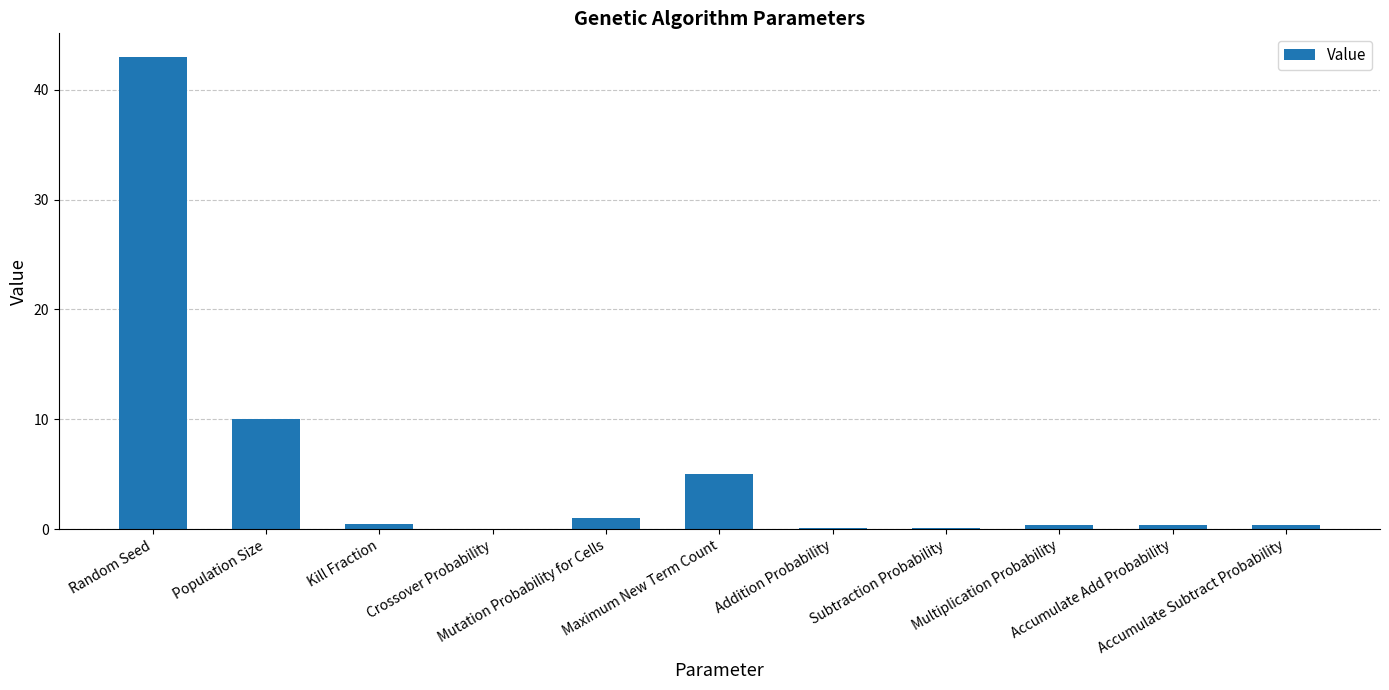

Is it true that the value at Multiplication Probability is 0.4?

True